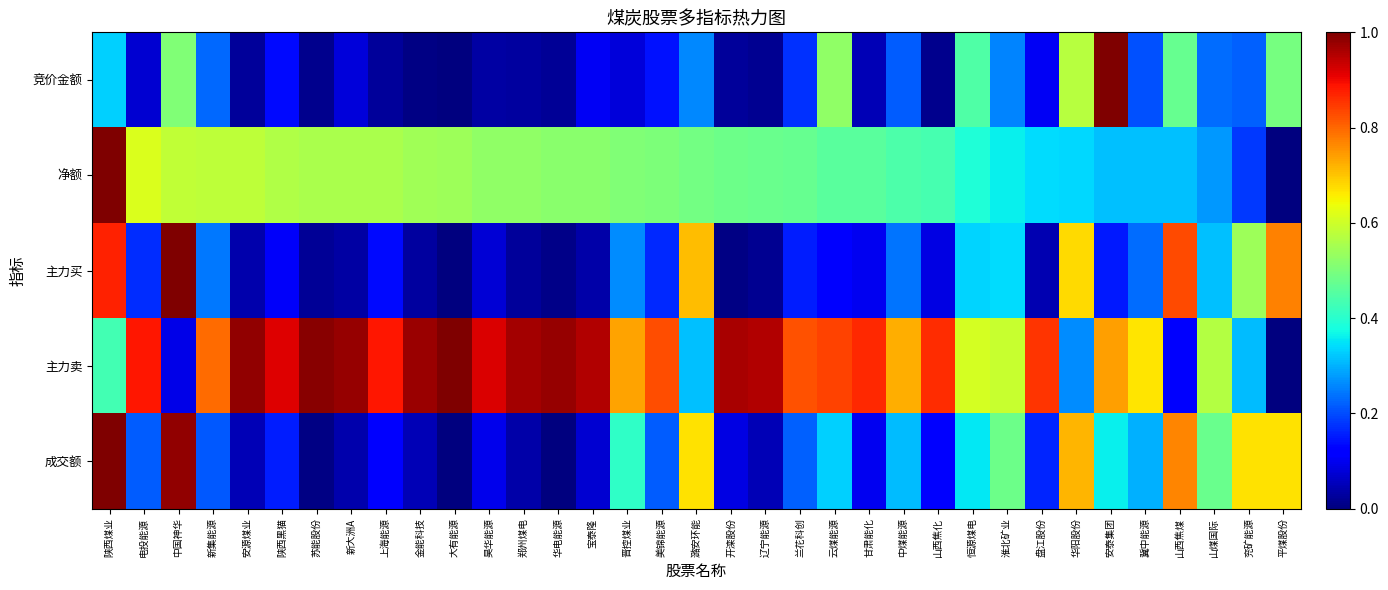

How many series are shown in this chart?

5